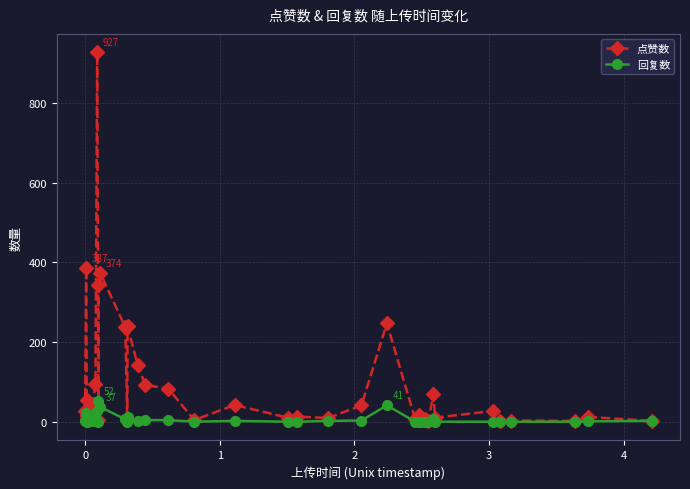

List the series in order of their peak value, highest first.

点赞数, 回复数